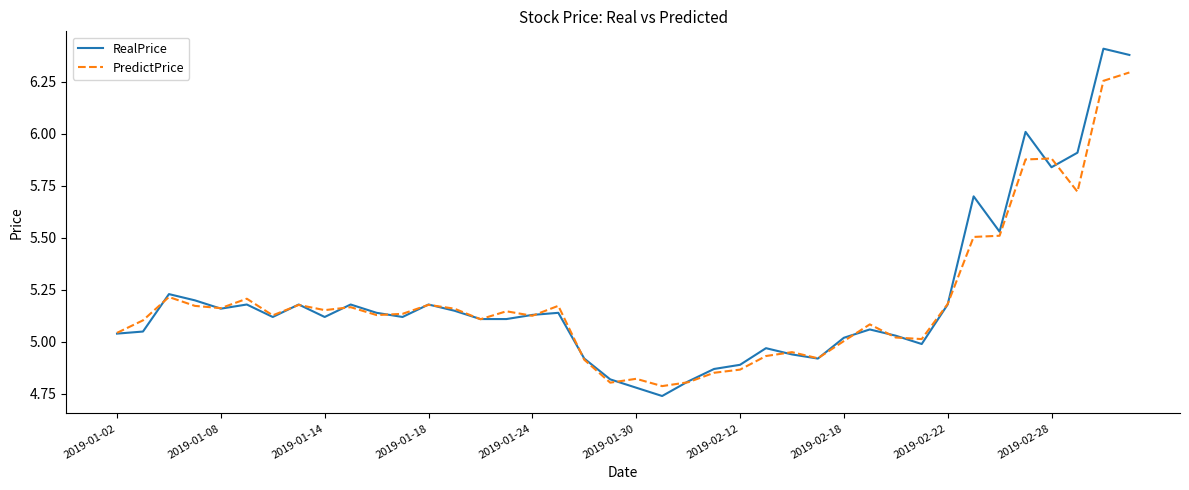

List the series in order of their peak value, lowest first.

PredictPrice, RealPrice